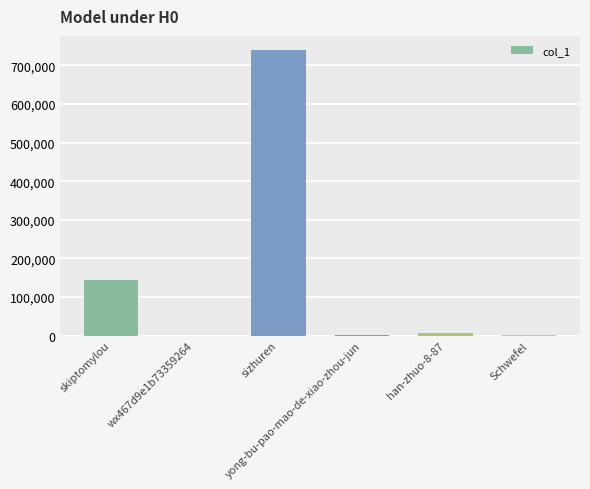

What is the greatest value displayed?

739325